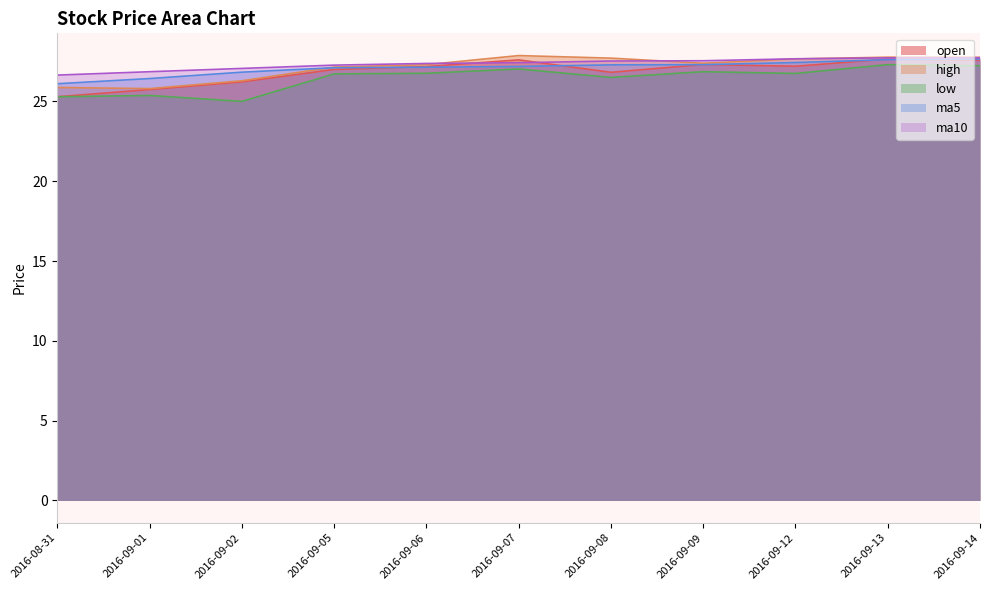

How many lines are shown in the chart?

5